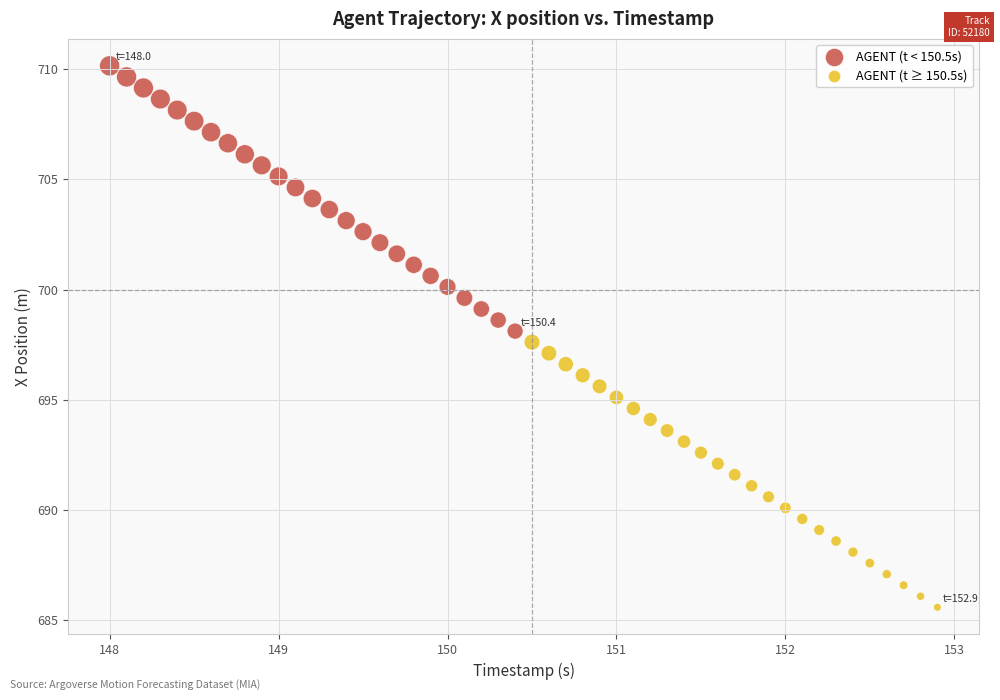

Which series contains the highest Y value?

AGENT (t < 150.5s)